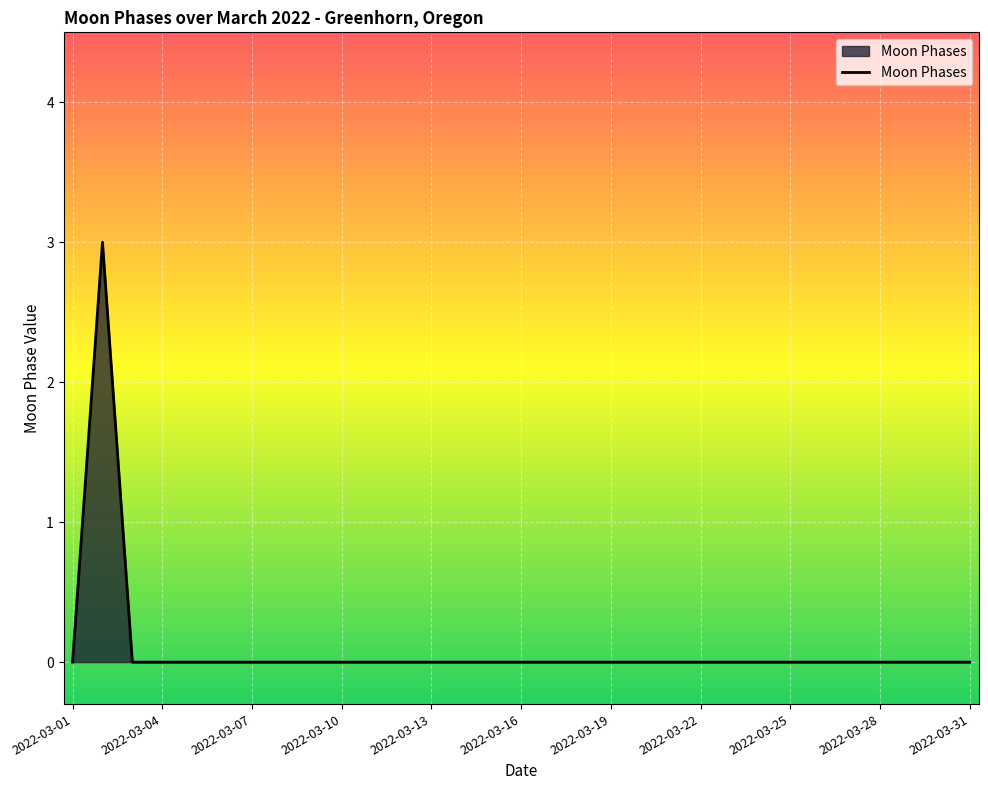

Reading left to right, extract all data points from this chart.

0	3	0	0	0	0	0	0	0	0	0	0	0	0	0	0	0	0	0	0	0	0	0	0	0	0	0	0	0	0	0